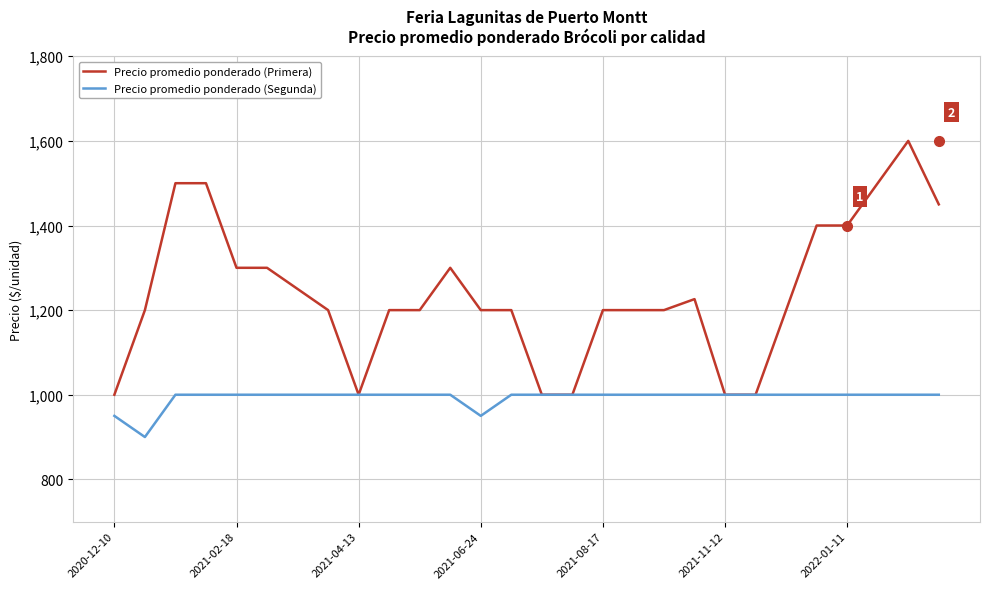

What is the maximum value for Precio promedio ponderado (Primera)?

1600